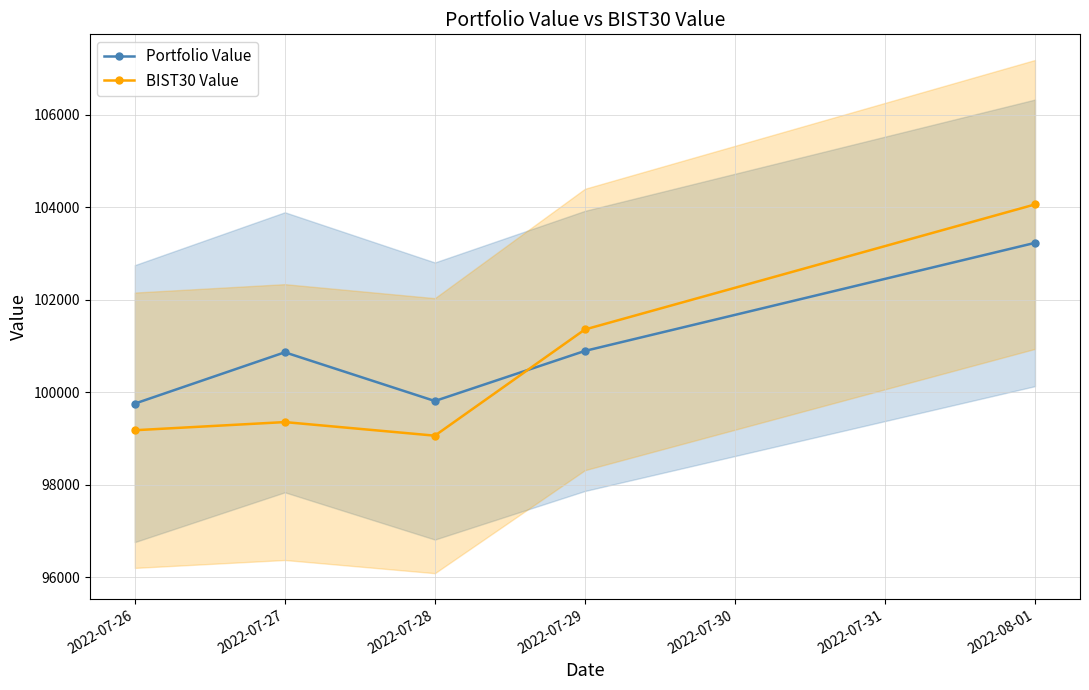

At which label does Portfolio Value first exceed 100865?

2022-07-27